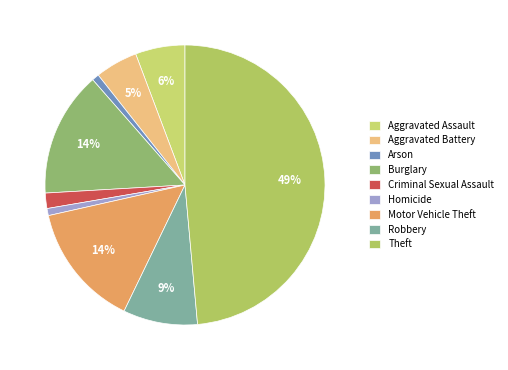

Does Burglary represent more than half of the total?

No